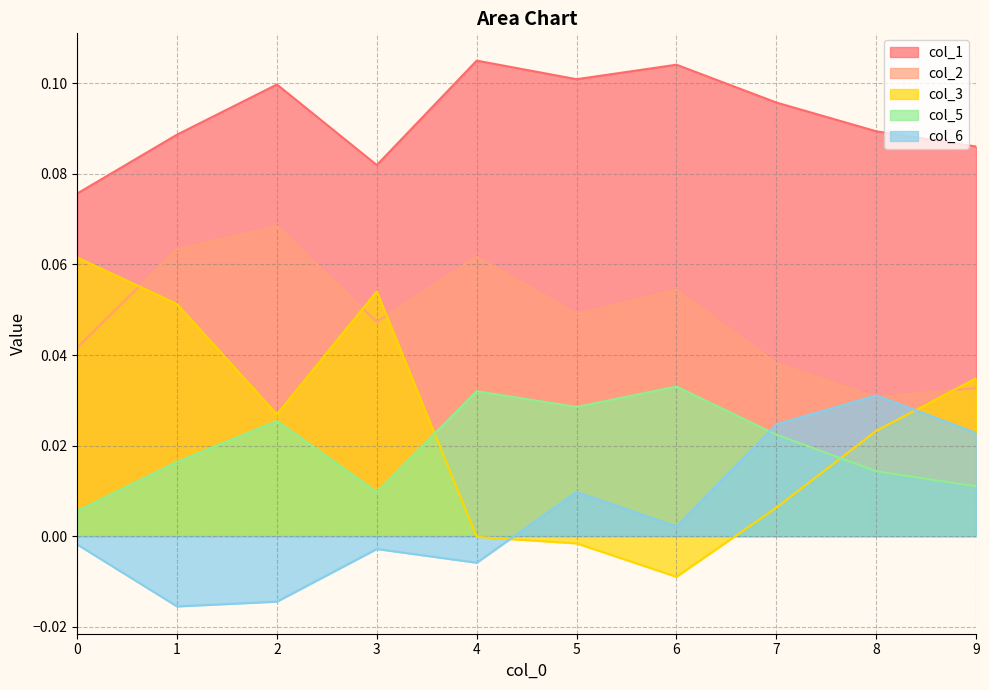

Reading left to right, list all the values displayed in this chart.

col_1: 0=0.1	1=0.1	2=0.1	3=0.1	4=0.1	5=0.1	6=0.1	7=0.1	8=0.1	9=0.1
col_2: 0=0.0	1=0.1	2=0.1	3=0.0	4=0.1	5=0.0	6=0.1	7=0.0	8=0.0	9=0.0
col_3: 0=0.1	1=0.1	2=0.0	3=0.1	4=-0.0	5=-0.0	6=-0.0	7=0.0	8=0.0	9=0.0
col_5: 0=0.0	1=0.0	2=0.0	3=0.0	4=0.0	5=0.0	6=0.0	7=0.0	8=0.0	9=0.0
col_6: 0=-0.0	1=-0.0	2=-0.0	3=-0.0	4=-0.0	5=0.0	6=0.0	7=0.0	8=0.0	9=0.0